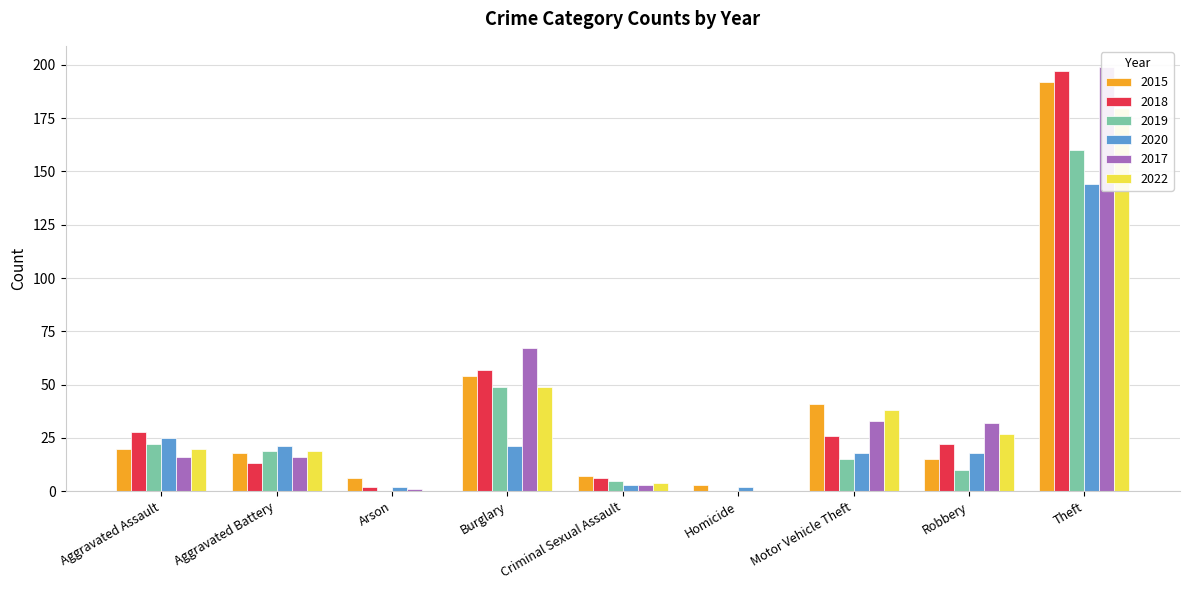

Reading left to right, transcribe all the data shown in this chart.

2015: 20	18	6	54	7	3	41	15	192	356
2018: 28	13	2	57	6	0	26	22	197	351
2019: 22	19	0	49	5	0	15	10	160	280
2020: 25	21	2	21	3	2	18	18	144	254
2017: 16	16	1	67	3	0	33	32	199	367
2022: 20	19	0	49	4	0	38	27	180	337